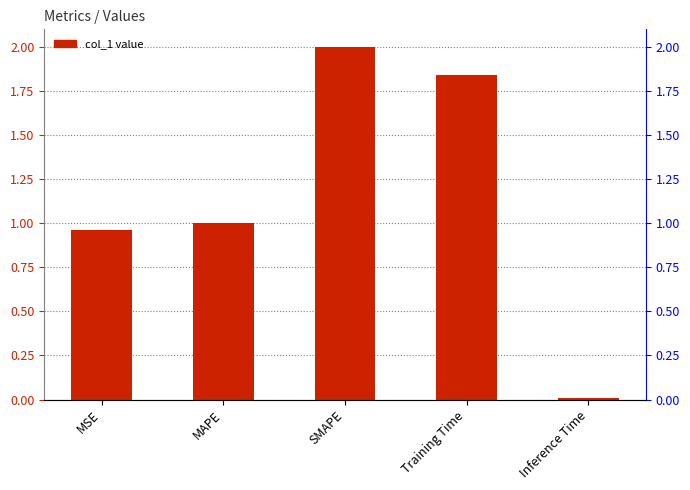

Rank the categories by value from highest to lowest.

SMAPE, Training Time, MAPE, MSE, Inference Time